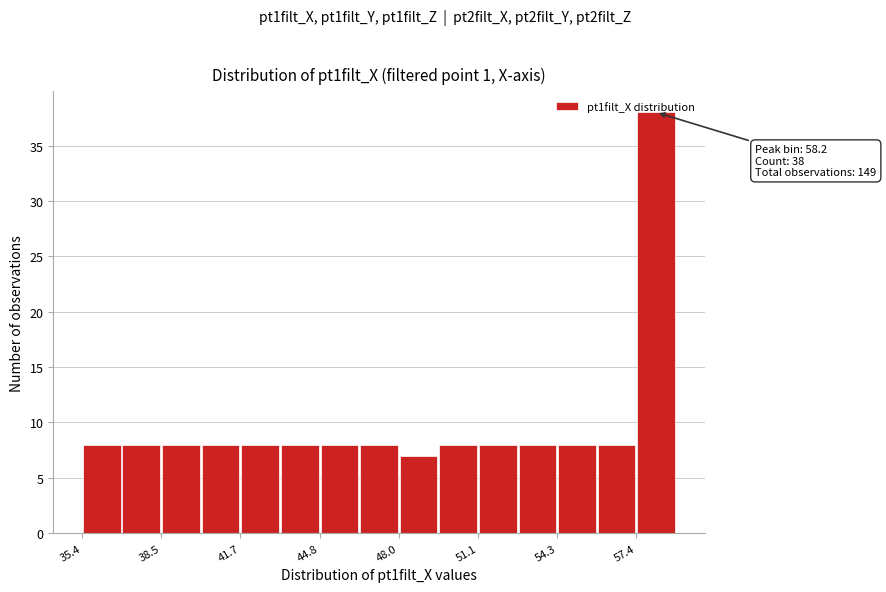

Around what value on the x-axis is the tallest bar? Give the approximate position of its centre, as read against the axis.

58.0